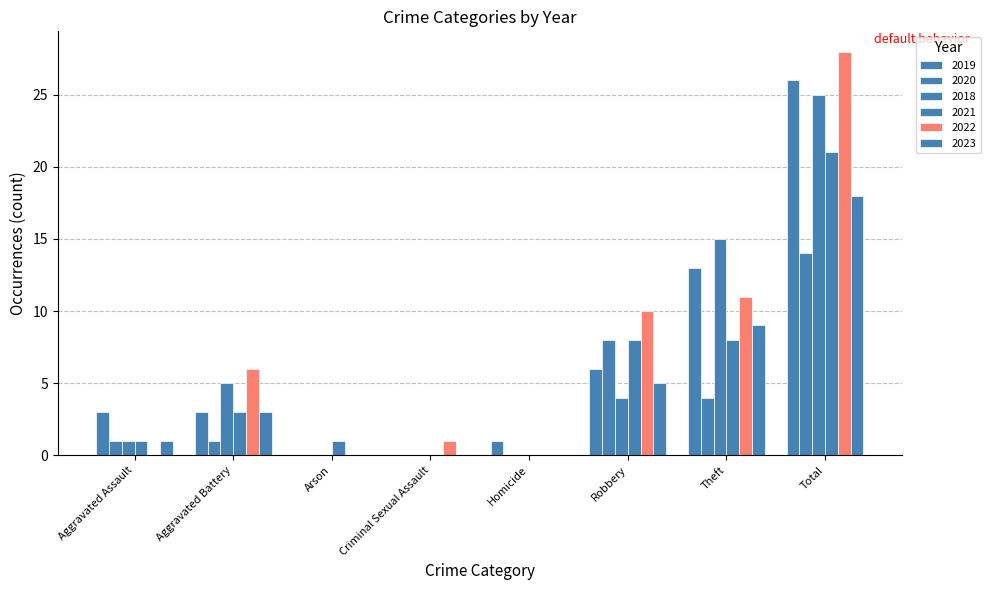

Does the chart contain stacked bars?

No